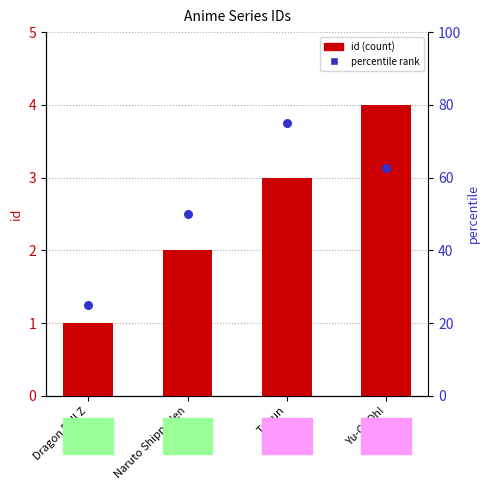

Which series has the largest total across all categories?

percentile rank